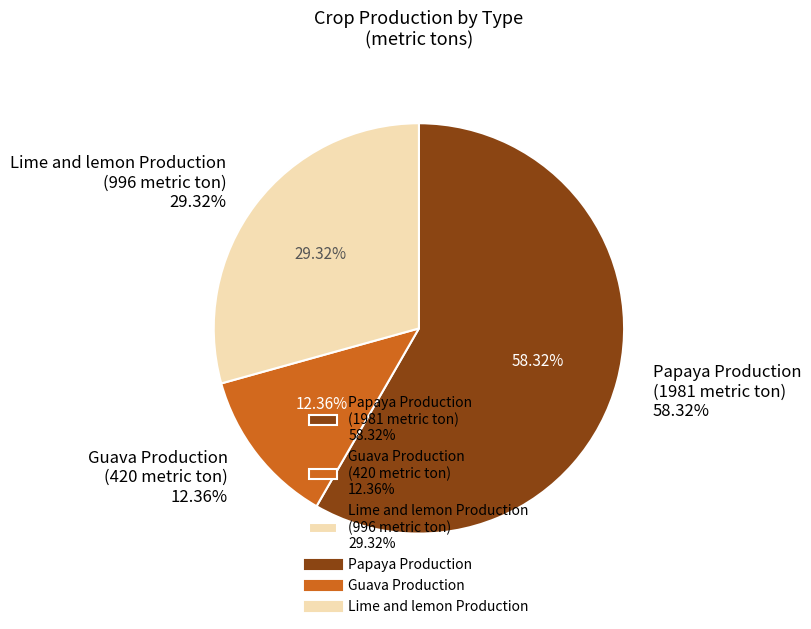

Is it true that Naikhongchhari is 1% of the pie?

False